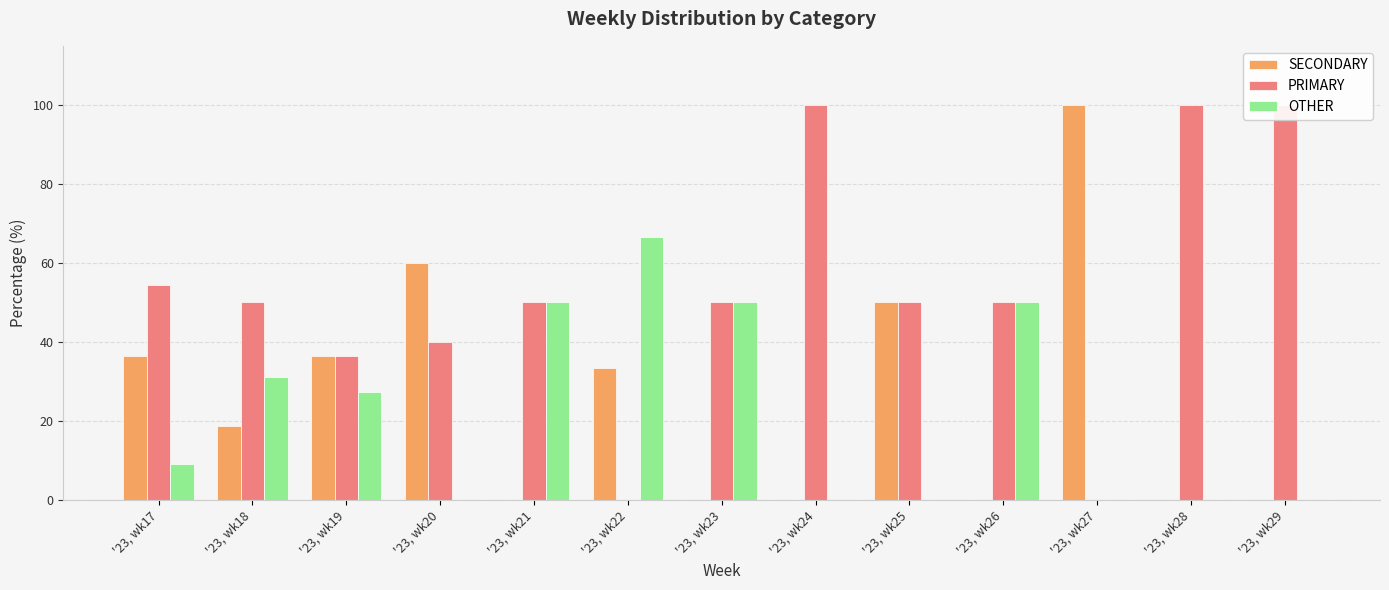

What is the average value of the SECONDARY series?

25.8